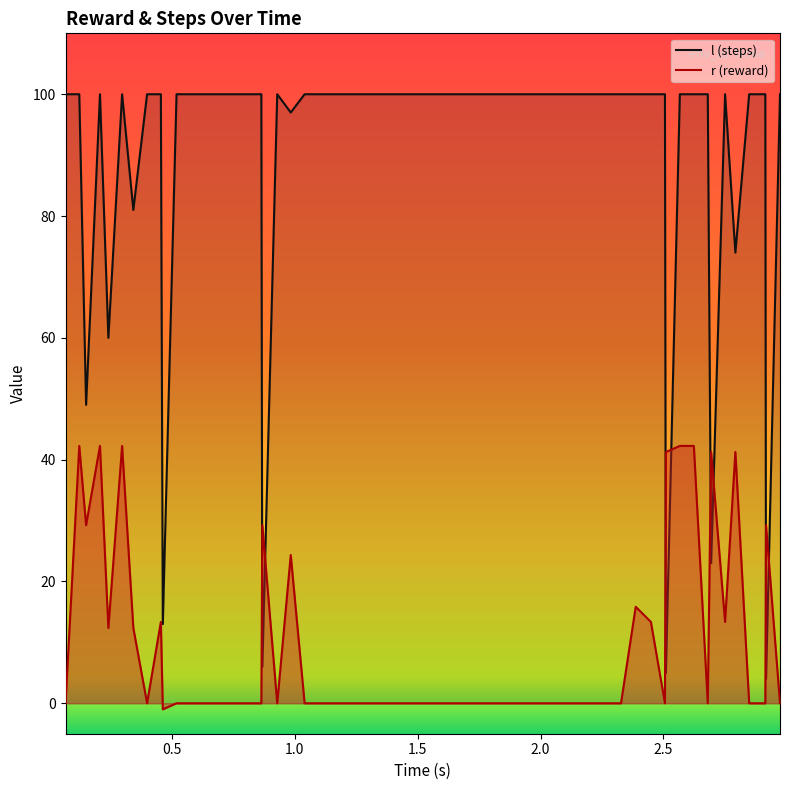

Which series ends up on top after the final intersection of l (steps) and r (reward)?

l (steps)